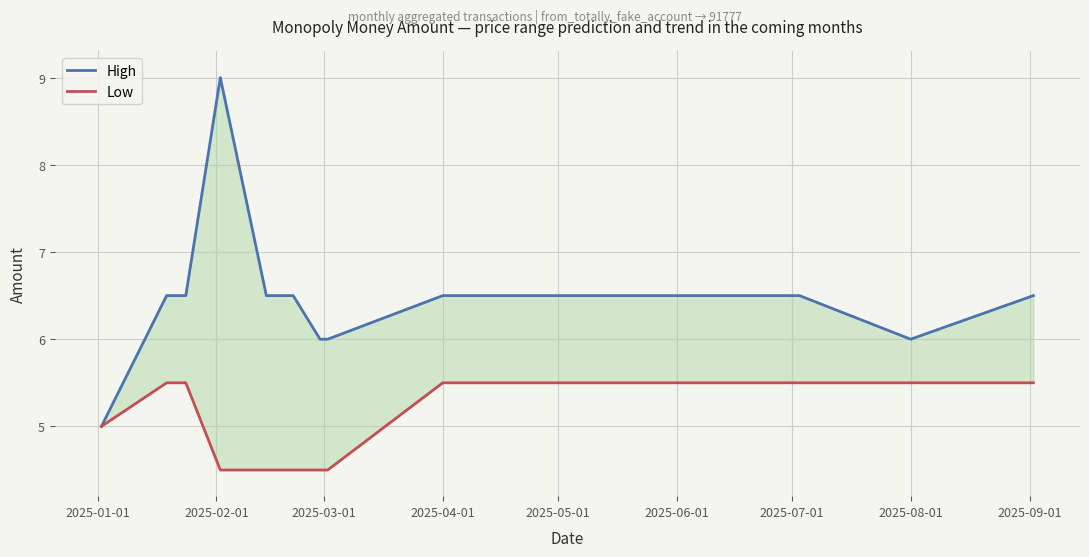

How many values in the Low series exceed 5?

6